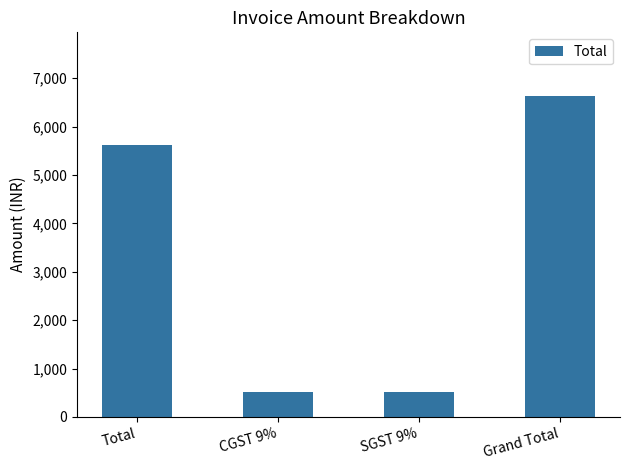

What value does the data have at CGST 9%?

505.3